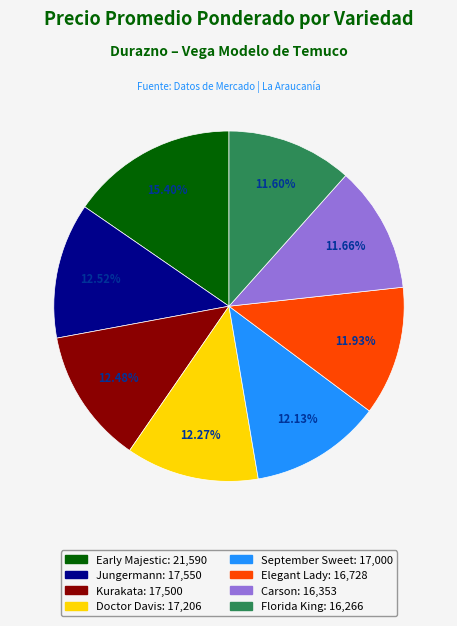

Does any single category account for the majority?

No